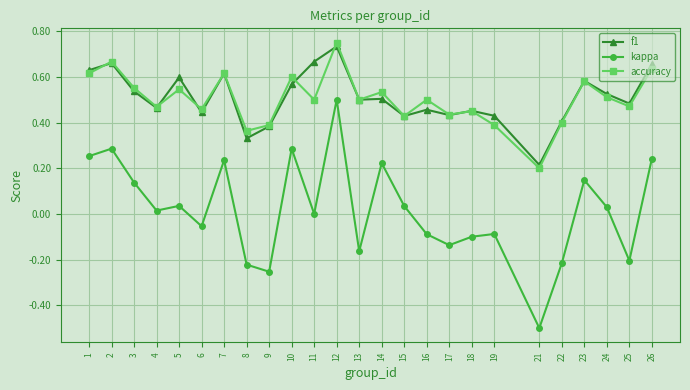

Which series changed the most between 7 and 12?

kappa